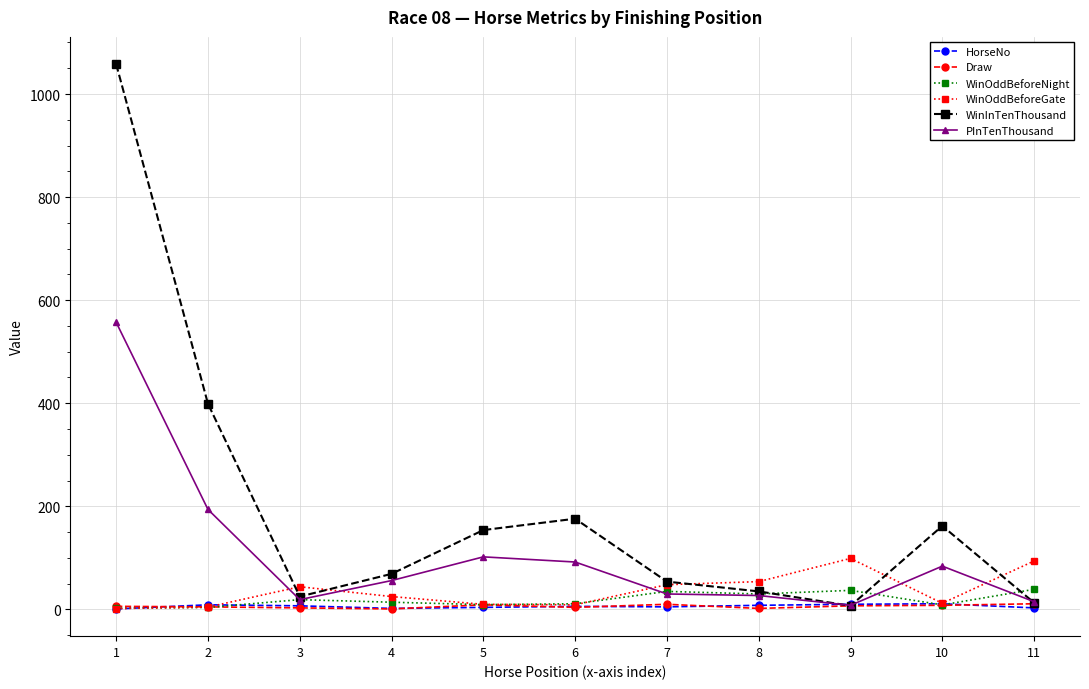

How many lines are shown in the chart?

6